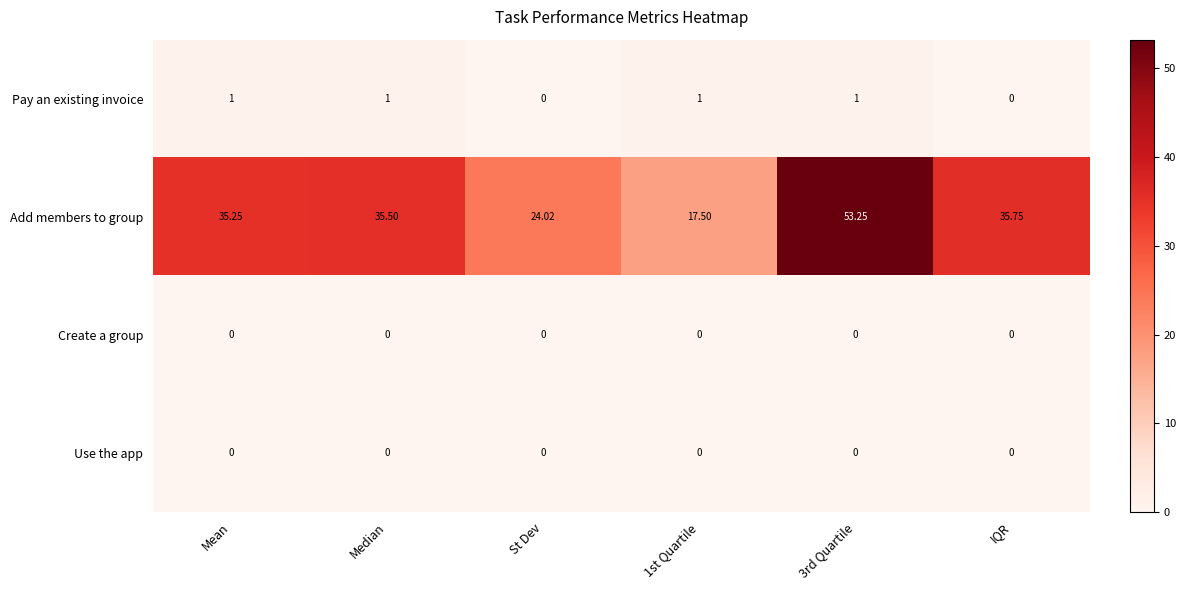

What is the total value across all series at Median?

36.5